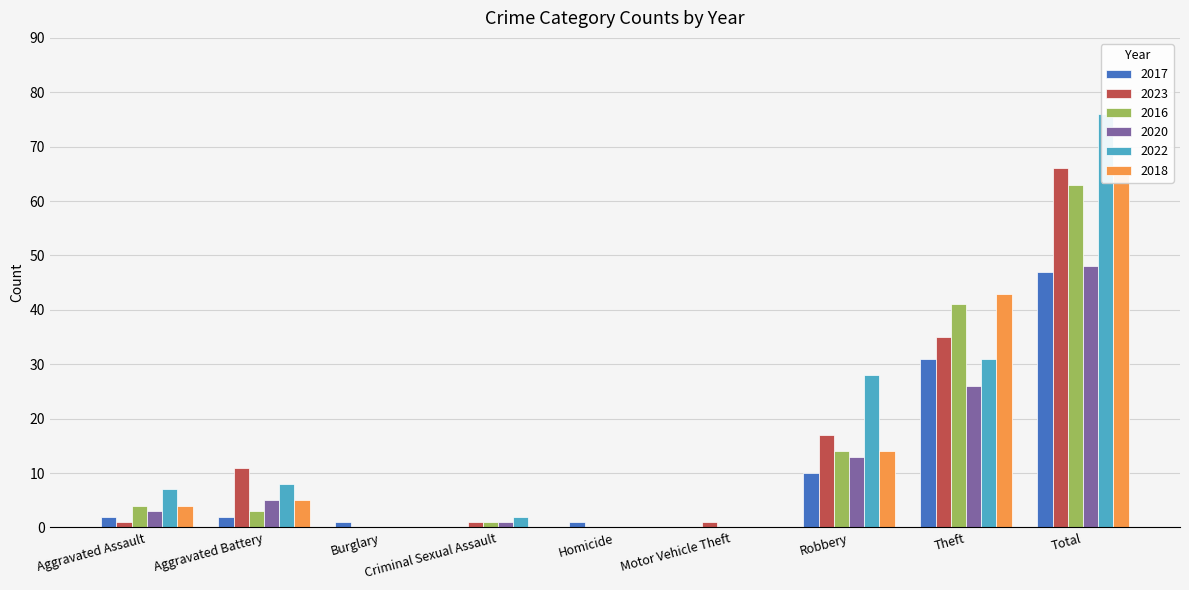

True or false: 2020 has a value of 66 at Total.

False